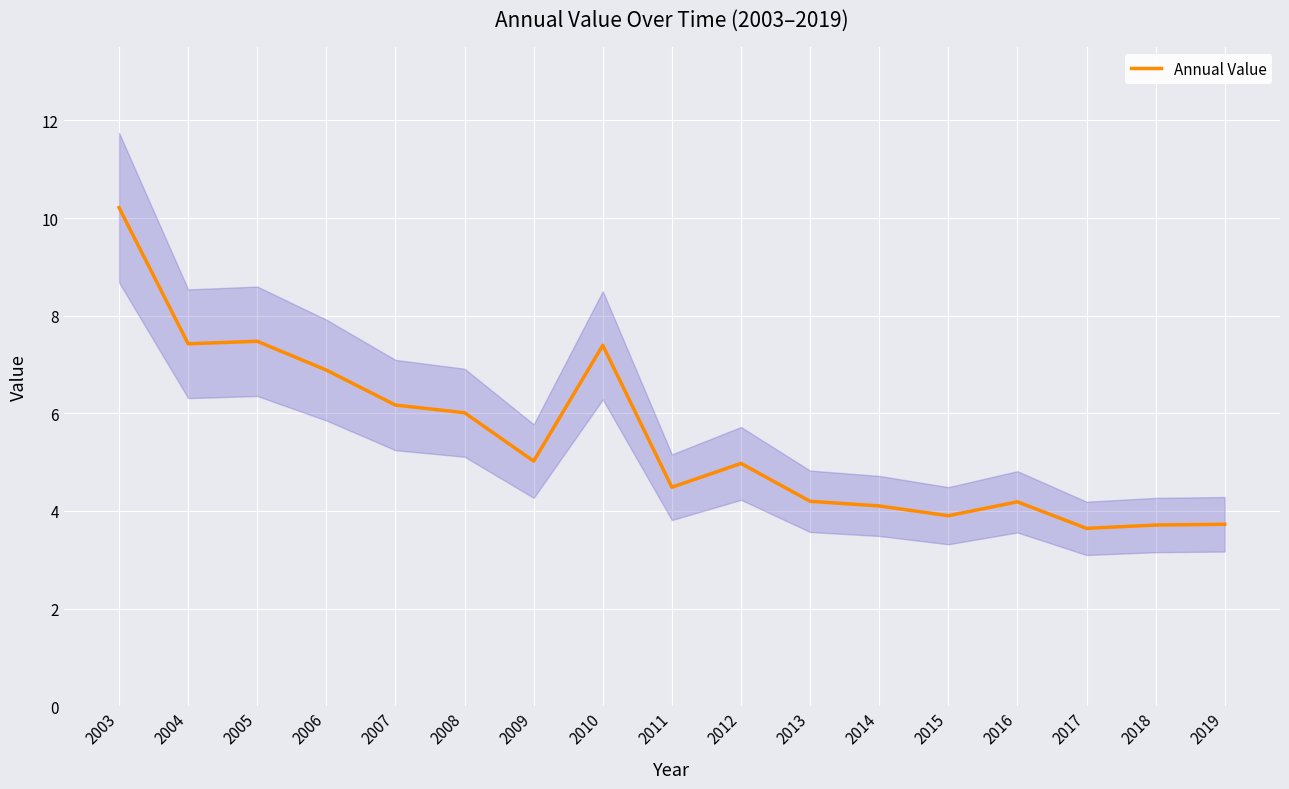

At which category does the data reach its first local peak?

2005